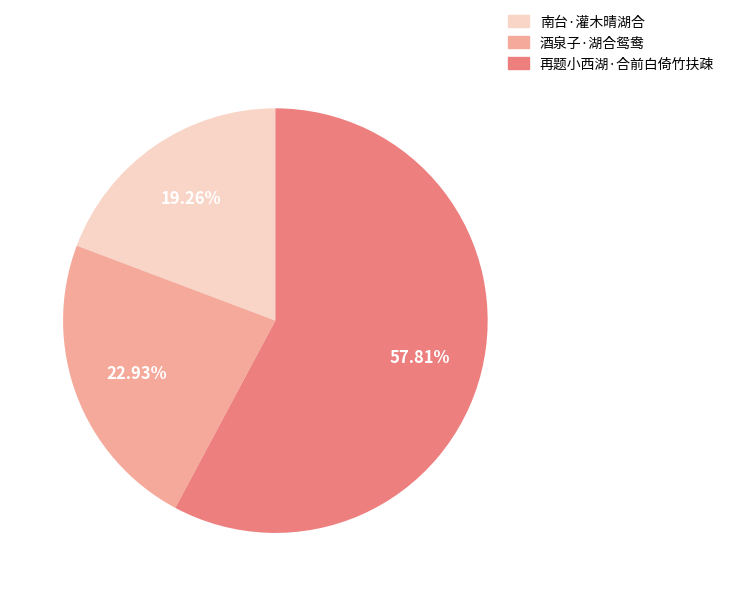

Is it true that 酒泉子·湖合鸳鸯 is 23% of the pie?

True